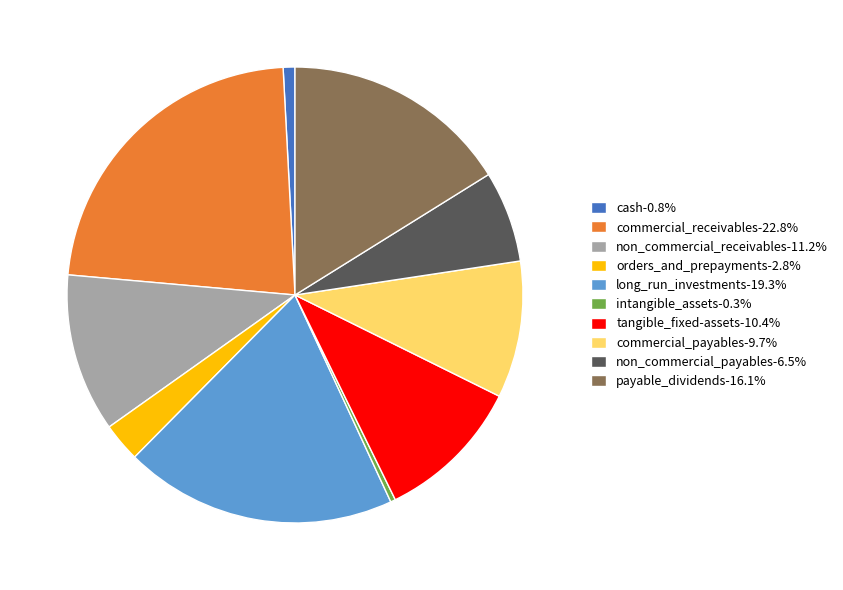

True or false: non_commercial_payables accounts for 17% of the total.

False